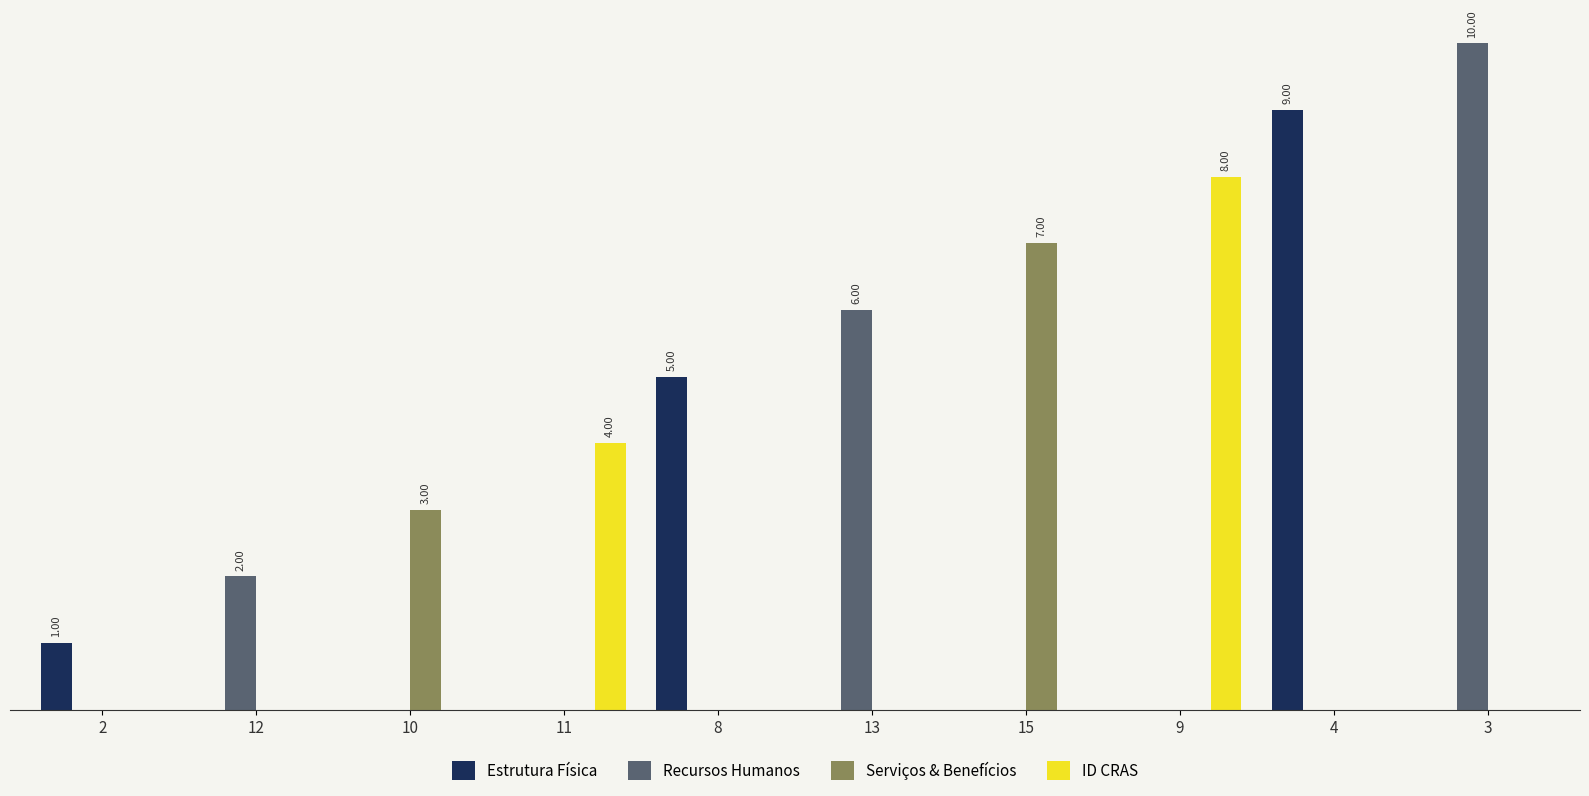

Reading left to right, list all the values displayed in this chart.

Estrutura Física: 1	0	0	0	5	0	0	0	9	0
Recursos Humanos: 0	2	0	0	0	6	0	0	0	10
Serviços & Benefícios: 0	0	3	0	0	0	7	0	0	0
ID CRAS: 0	0	0	4	0	0	0	8	0	0